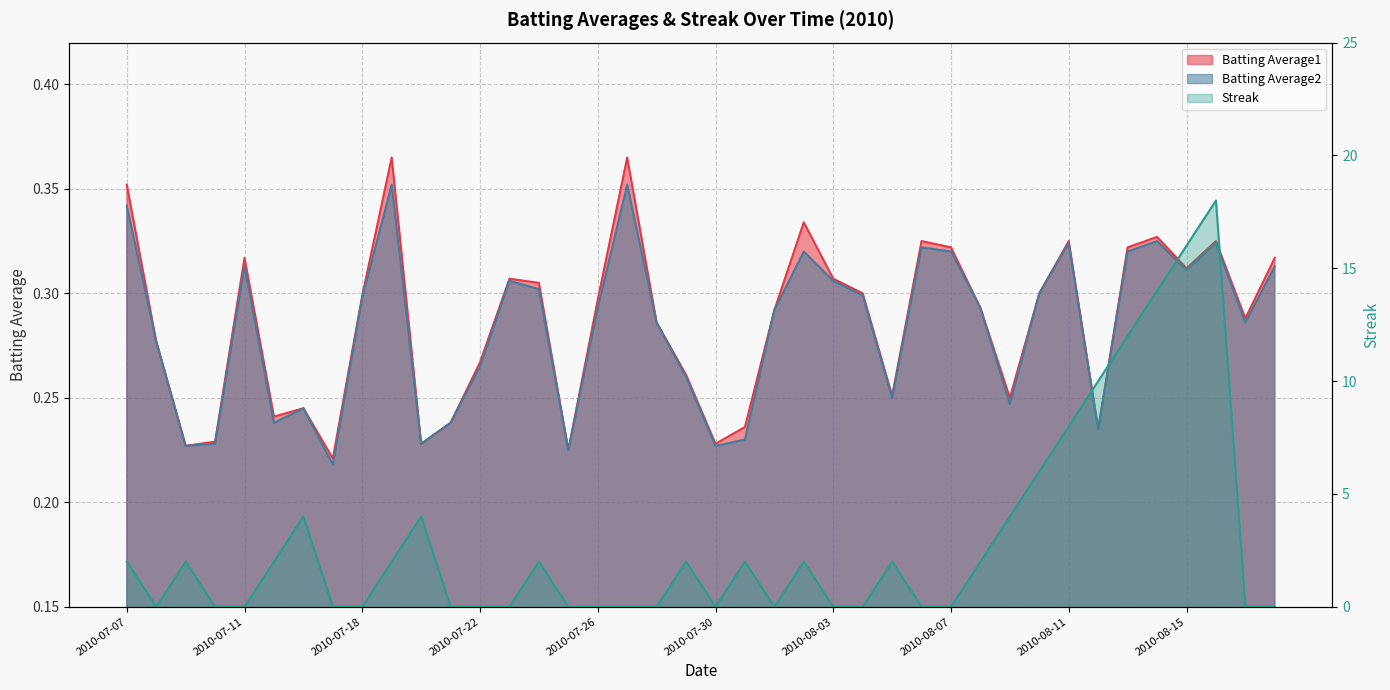

What is the difference between the maximum and minimum values in the Batting Average1 series?

0.1